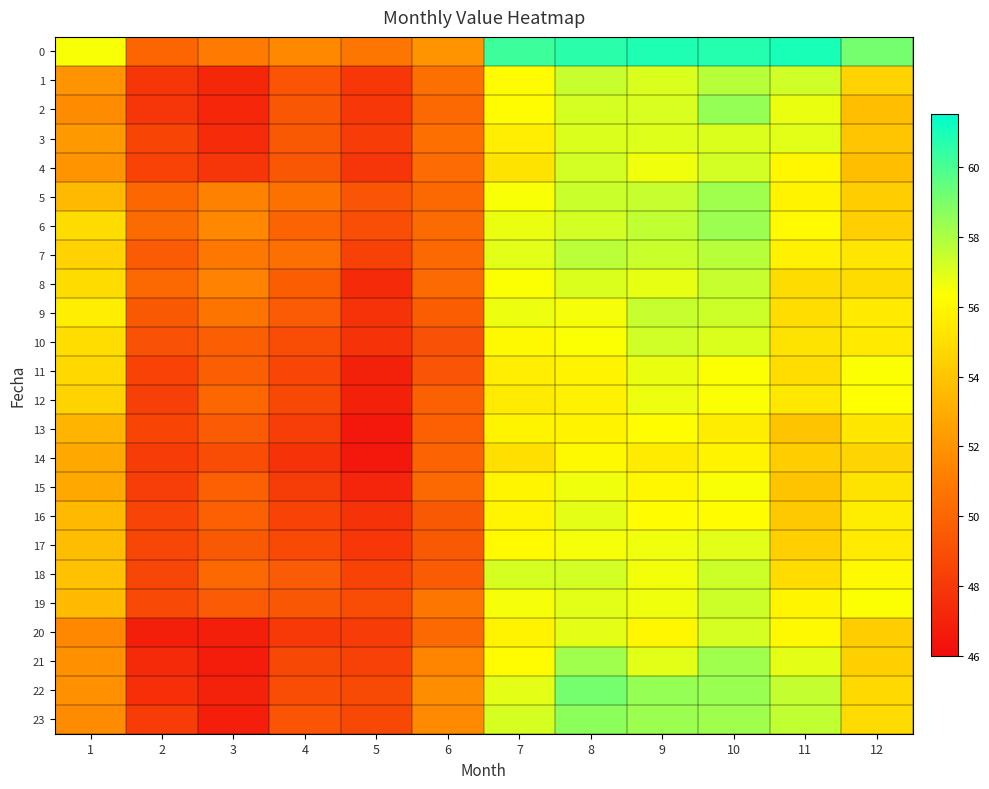

Reading left to right, extract all data points from this chart.

0: 1=56.5	2=50.0	3=50.9	4=51.5	5=50.7	6=52.0	7=60.2	8=60.6	9=60.9	10=60.7	11=61.0	12=59.1
1: 1=52.0	2=47.9	3=47.3	4=49.3	5=48.0	6=50.4	7=56.2	8=57.5	9=57.0	10=57.8	11=57.3	12=54.5
2: 1=51.7	2=47.9	3=47.2	4=49.4	5=48.0	6=50.1	7=56.2	8=57.2	9=57.1	10=58.4	11=56.7	12=53.7
3: 1=52.2	2=48.6	3=47.5	4=49.5	5=48.2	6=50.4	7=55.6	8=57.1	9=57.0	10=57.1	11=56.9	12=54.0
4: 1=52.0	2=48.4	3=47.9	4=49.4	5=47.9	6=50.4	7=55.2	8=57.2	9=56.6	10=57.2	11=56.0	12=53.7
5: 1=53.5	2=50.1	3=51.3	4=50.6	5=49.3	6=50.2	7=56.5	8=57.4	9=57.5	10=58.2	11=55.8	12=54.3
6: 1=54.9	2=50.3	3=51.5	4=49.9	5=49.0	6=50.2	7=56.8	8=57.2	9=57.6	10=58.3	11=56.1	12=54.4
7: 1=54.5	2=49.5	3=50.8	4=50.5	5=48.4	6=50.1	7=56.9	8=57.7	9=57.4	10=57.8	11=55.8	12=55.3
8: 1=55.0	2=50.2	3=51.3	4=49.6	5=47.4	6=50.2	7=56.4	8=57.1	9=56.8	10=57.5	11=54.9	12=54.9
9: 1=55.6	2=49.5	3=50.7	4=49.5	5=47.7	6=49.7	7=56.7	8=56.5	9=57.5	10=57.4	11=55.0	12=55.5
10: 1=55.0	2=49.1	3=49.7	4=48.9	5=47.8	6=49.1	7=56.1	8=56.4	9=57.3	10=57.1	11=55.2	12=55.5
11: 1=54.8	2=48.4	3=49.7	4=48.6	5=46.9	6=49.3	7=55.7	8=55.8	9=56.7	10=56.4	11=55.0	12=56.4
12: 1=54.6	2=48.3	3=50.1	4=48.7	5=46.9	6=49.8	7=55.5	8=55.8	9=56.7	10=56.4	11=55.4	12=56.3
13: 1=53.4	2=48.6	3=49.5	4=48.3	5=46.5	6=49.8	7=55.9	8=55.8	9=56.3	10=55.6	11=54.0	12=55.3
14: 1=52.9	2=48.1	3=48.9	4=47.8	5=46.6	6=49.9	7=55.1	8=56.1	9=55.5	10=55.8	11=54.3	12=54.6
15: 1=52.8	2=48.3	3=49.8	4=48.2	5=47.1	6=50.2	7=56.0	8=56.6	9=56.0	10=56.4	11=54.0	12=55.3
16: 1=53.5	2=48.5	3=49.8	4=48.5	5=47.8	6=49.5	7=56.0	8=56.9	9=56.3	10=56.2	11=54.2	12=55.6
17: 1=53.7	2=48.6	3=49.5	4=48.8	5=48.0	6=49.5	7=56.1	8=56.5	9=56.6	10=56.9	11=54.4	12=55.5
18: 1=53.8	2=48.6	3=50.1	4=49.6	5=48.5	6=49.6	7=57.2	8=57.2	9=56.6	10=57.4	11=54.9	12=56.1
19: 1=53.6	2=48.7	3=49.6	4=49.4	5=49.0	6=50.8	7=56.5	8=56.9	9=56.6	10=57.3	11=56.0	12=56.4
20: 1=51.6	2=46.9	3=46.9	4=48.0	5=48.2	6=50.2	7=55.9	8=56.9	9=56.0	10=57.1	11=56.1	12=54.3
21: 1=51.9	2=47.4	3=46.8	4=48.7	5=48.4	6=51.4	7=56.2	8=58.2	9=56.9	10=58.2	11=56.9	12=54.5
22: 1=51.8	2=47.6	3=47.0	4=48.9	5=48.8	6=51.7	7=56.9	8=59.1	9=58.4	10=58.4	11=57.5	12=54.8
23: 1=51.7	2=48.1	3=46.8	4=49.3	5=48.7	6=51.6	7=57.2	8=58.6	9=58.3	10=58.2	11=57.6	12=54.9